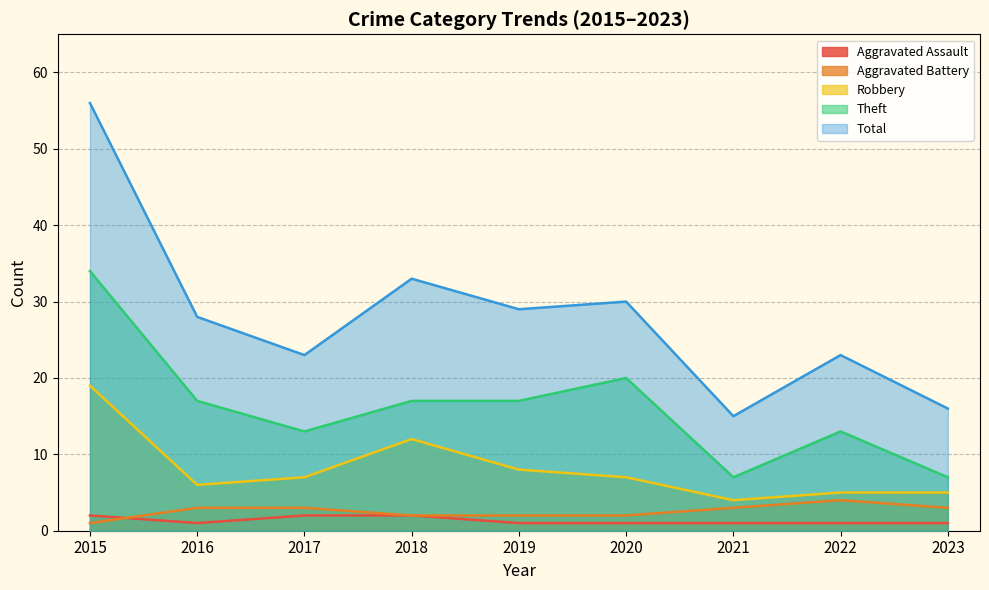

What is the value of the Theft point at the 2nd from the left?

17